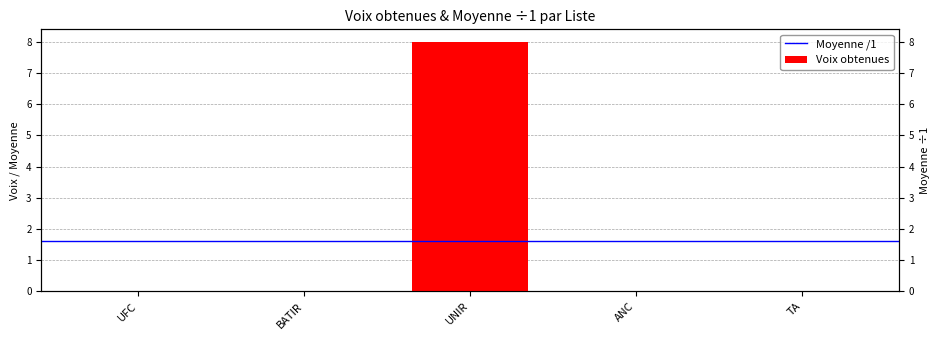

Which label corresponds to the largest value in the chart?

UNIR